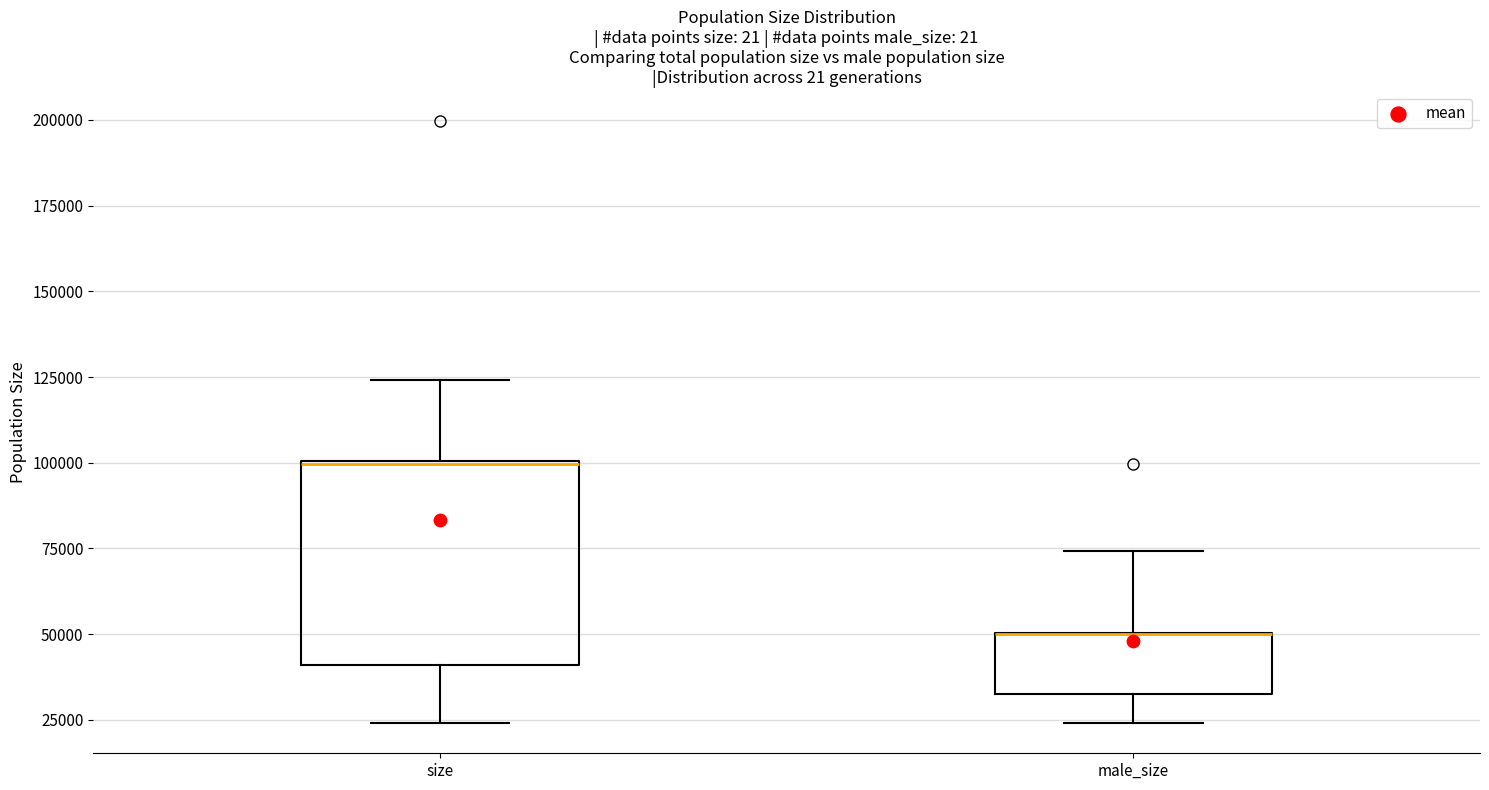

Reading left to right, read every box against the y-axis: the position of its median line, the range the box covers, and the ends of its whiskers. The values are not printed on the chart, so give them approximately, as read against the axis.

size: median 100000, box 40000 to 100000, whiskers 25000 to 125000
male_size: median 50000 (drawn on the box's upper edge), box 35000 to 50000, whiskers 25000 to 75000